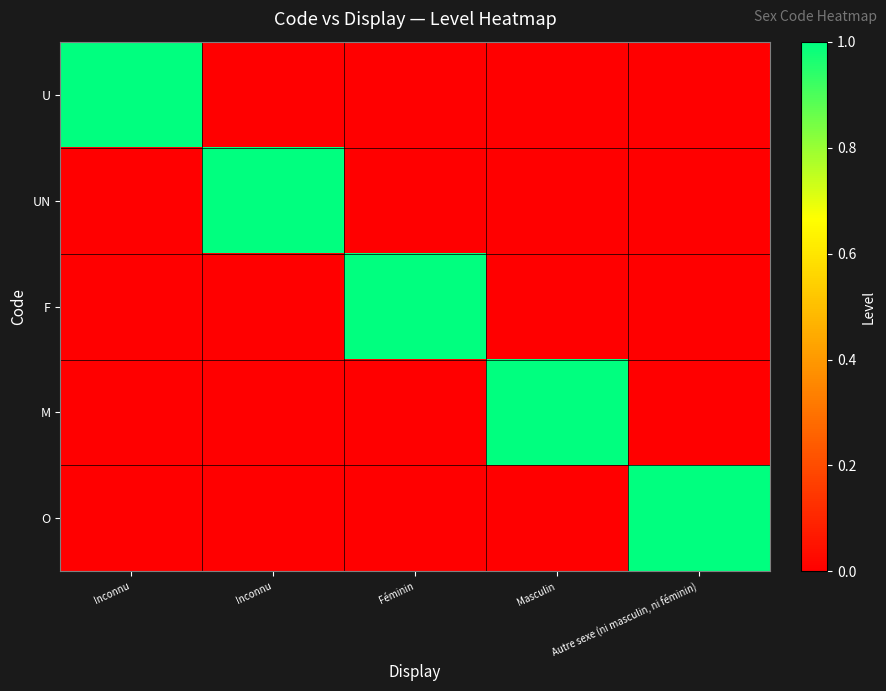

Reading right to left, transcribe all the data shown in this chart.

U: Autre sexe (ni masculin, ni féminin)=0	Masculin=0	Féminin=0	Inconnu=0	Inconnu=1
UN: Autre sexe (ni masculin, ni féminin)=0	Masculin=0	Féminin=0	Inconnu=1	Inconnu=0
F: Autre sexe (ni masculin, ni féminin)=0	Masculin=0	Féminin=1	Inconnu=0	Inconnu=0
M: Autre sexe (ni masculin, ni féminin)=0	Masculin=1	Féminin=0	Inconnu=0	Inconnu=0
O: Autre sexe (ni masculin, ni féminin)=1	Masculin=0	Féminin=0	Inconnu=0	Inconnu=0